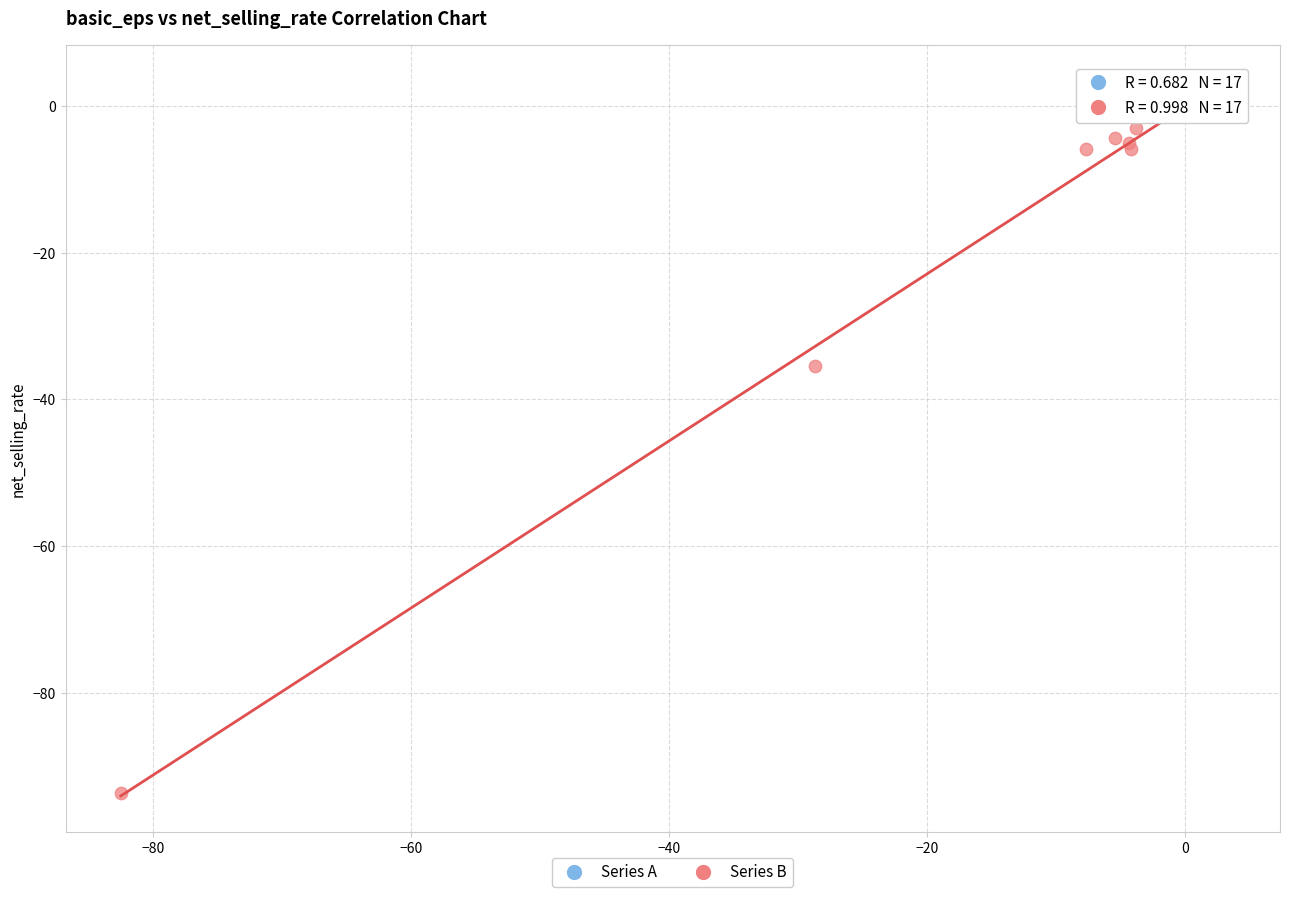

Which series has the widest spread of Y values?

Series B